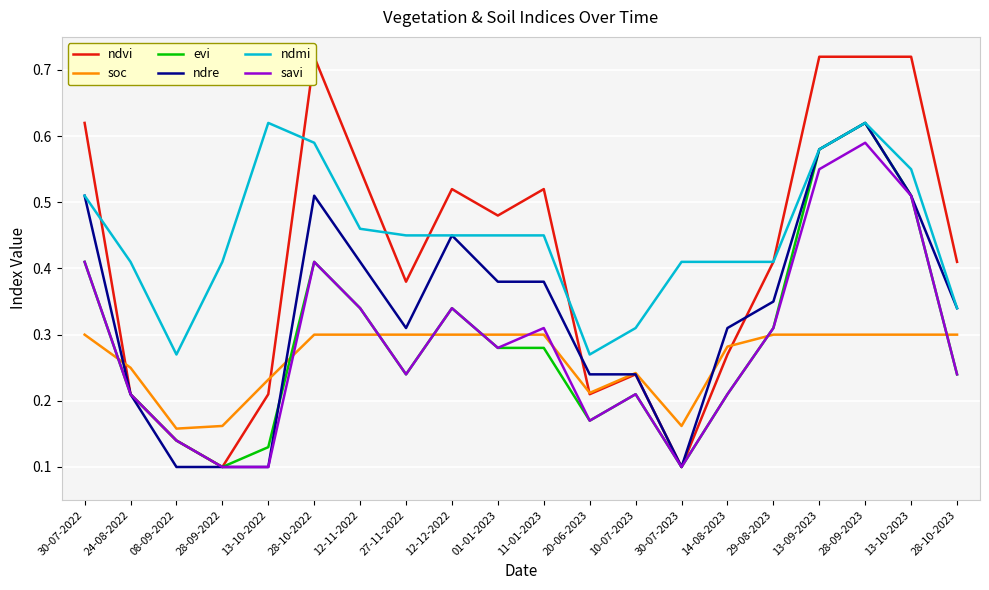

Reading right to left, transcribe all the data shown in this chart.

ndvi: 28-10-2023=0.4	13-10-2023=0.7	28-09-2023=0.7	13-09-2023=0.7	29-08-2023=0.4	14-08-2023=0.3	30-07-2023=0.1	10-07-2023=0.2	20-06-2023=0.2	11-01-2023=0.5	01-01-2023=0.5	12-12-2022=0.5	27-11-2022=0.4	12-11-2022=0.6	28-10-2022=0.7	13-10-2022=0.2	28-09-2022=0.1	08-09-2022=0.1	24-08-2022=0.2	30-07-2022=0.6
soc: 28-10-2023=0.3	13-10-2023=0.3	28-09-2023=0.3	13-09-2023=0.3	29-08-2023=0.3	14-08-2023=0.3	30-07-2023=0.2	10-07-2023=0.2	20-06-2023=0.2	11-01-2023=0.3	01-01-2023=0.3	12-12-2022=0.3	27-11-2022=0.3	12-11-2022=0.3	28-10-2022=0.3	13-10-2022=0.2	28-09-2022=0.2	08-09-2022=0.2	24-08-2022=0.2	30-07-2022=0.3
evi: 28-10-2023=0.2	13-10-2023=0.5	28-09-2023=0.6	13-09-2023=0.6	29-08-2023=0.3	14-08-2023=0.2	30-07-2023=0.1	10-07-2023=0.2	20-06-2023=0.2	11-01-2023=0.3	01-01-2023=0.3	12-12-2022=0.3	27-11-2022=0.2	12-11-2022=0.3	28-10-2022=0.4	13-10-2022=0.1	28-09-2022=0.1	08-09-2022=0.1	24-08-2022=0.2	30-07-2022=0.4
ndre: 28-10-2023=0.3	13-10-2023=0.5	28-09-2023=0.6	13-09-2023=0.6	29-08-2023=0.3	14-08-2023=0.3	30-07-2023=0.1	10-07-2023=0.2	20-06-2023=0.2	11-01-2023=0.4	01-01-2023=0.4	12-12-2022=0.5	27-11-2022=0.3	12-11-2022=0.4	28-10-2022=0.5	13-10-2022=0.1	28-09-2022=0.1	08-09-2022=0.1	24-08-2022=0.2	30-07-2022=0.5
ndmi: 28-10-2023=0.3	13-10-2023=0.6	28-09-2023=0.6	13-09-2023=0.6	29-08-2023=0.4	14-08-2023=0.4	30-07-2023=0.4	10-07-2023=0.3	20-06-2023=0.3	11-01-2023=0.5	01-01-2023=0.5	12-12-2022=0.5	27-11-2022=0.5	12-11-2022=0.5	28-10-2022=0.6	13-10-2022=0.6	28-09-2022=0.4	08-09-2022=0.3	24-08-2022=0.4	30-07-2022=0.5
savi: 28-10-2023=0.2	13-10-2023=0.5	28-09-2023=0.6	13-09-2023=0.6	29-08-2023=0.3	14-08-2023=0.2	30-07-2023=0.1	10-07-2023=0.2	20-06-2023=0.2	11-01-2023=0.3	01-01-2023=0.3	12-12-2022=0.3	27-11-2022=0.2	12-11-2022=0.3	28-10-2022=0.4	13-10-2022=0.1	28-09-2022=0.1	08-09-2022=0.1	24-08-2022=0.2	30-07-2022=0.4